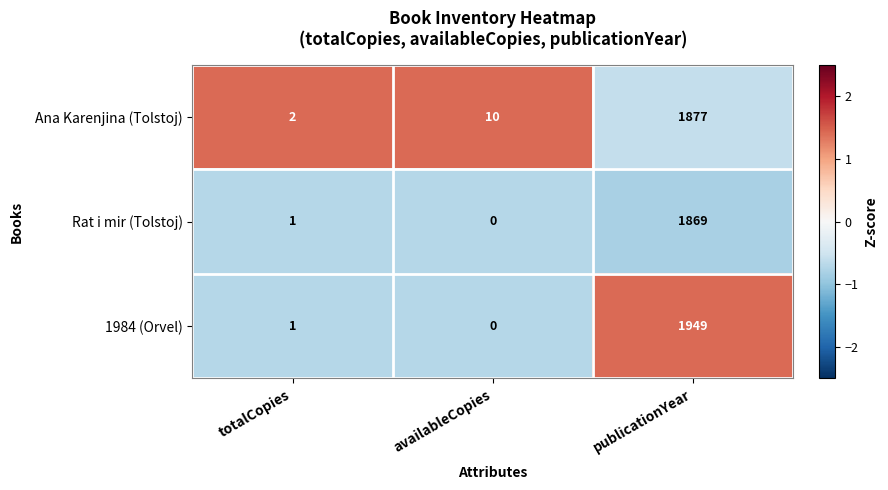

At publicationYear, list the series in order from smallest to largest.

Rat i mir (Tolstoj), Ana Karenjina (Tolstoj), 1984 (Orvel)